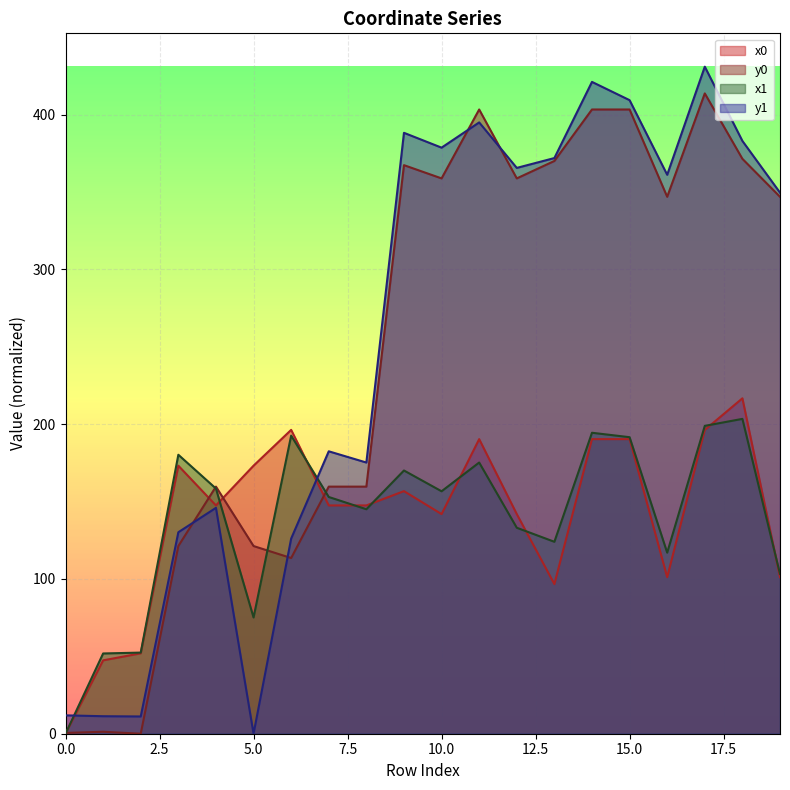

Between 0 and 1, which is larger?

1